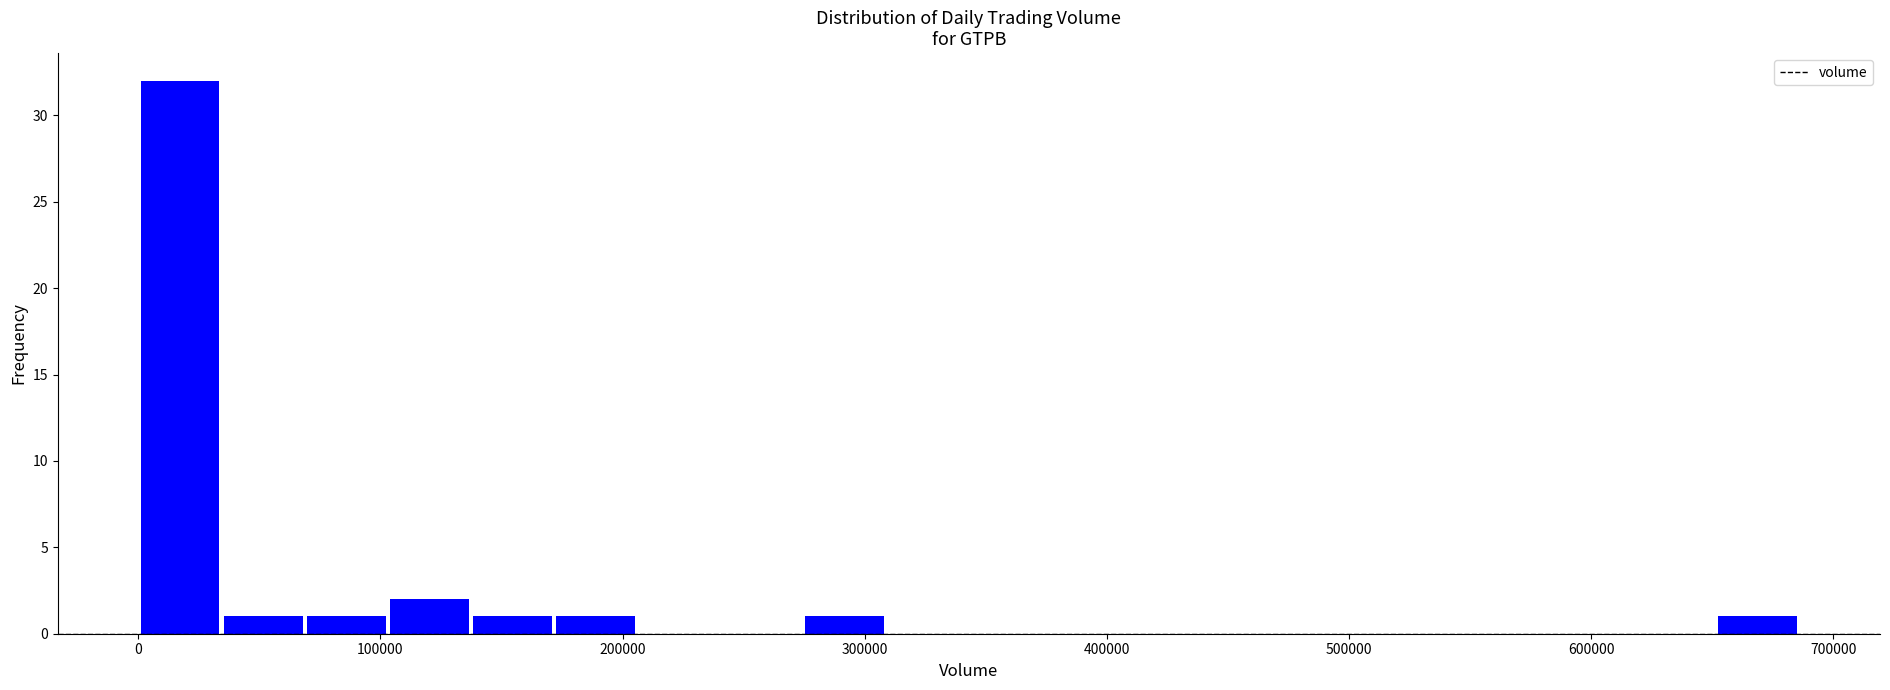

Around what value on the x-axis is the tallest bar? Give the approximate position of its centre, as read against the axis.

20000